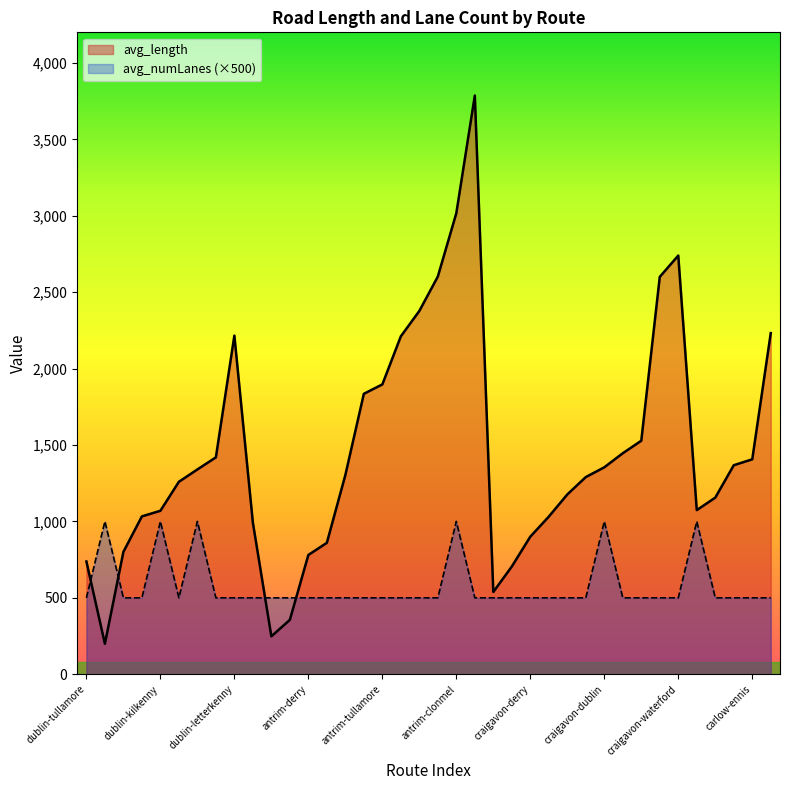

How many data points in avg_length are less than 1303?

19